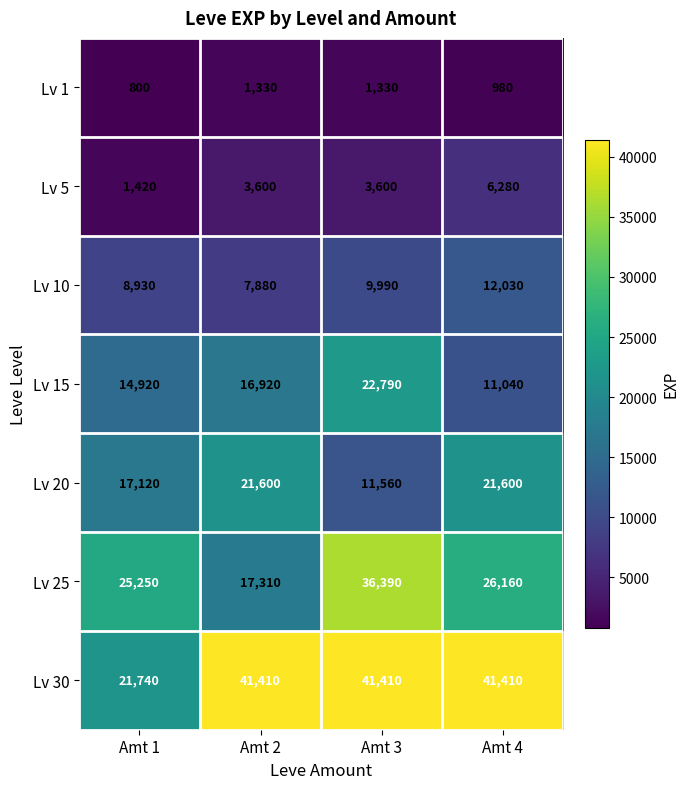

Rank the series by their maximum value, from highest to lowest.

Lv 30, Lv 25, Lv 15, Lv 20, Lv 10, Lv 5, Lv 1